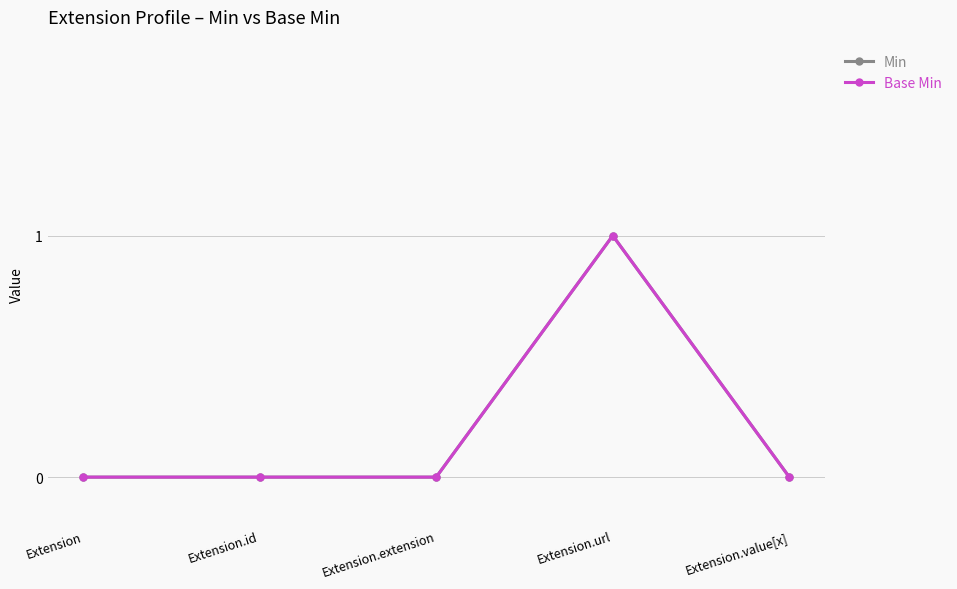

Is this an area chart (filled region under the line)?

No